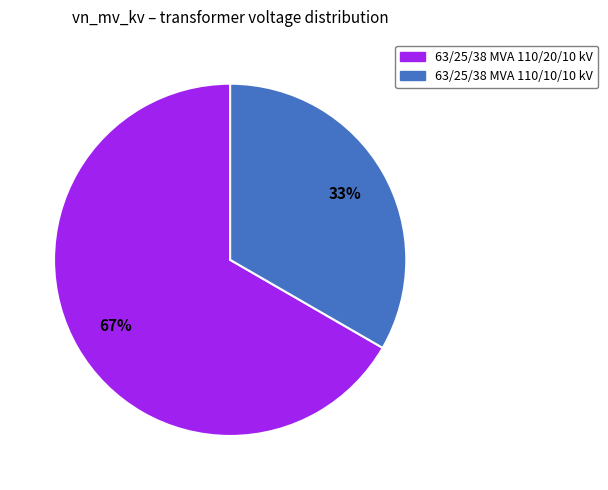

To the nearest percent, what is the average slice percentage?

50%